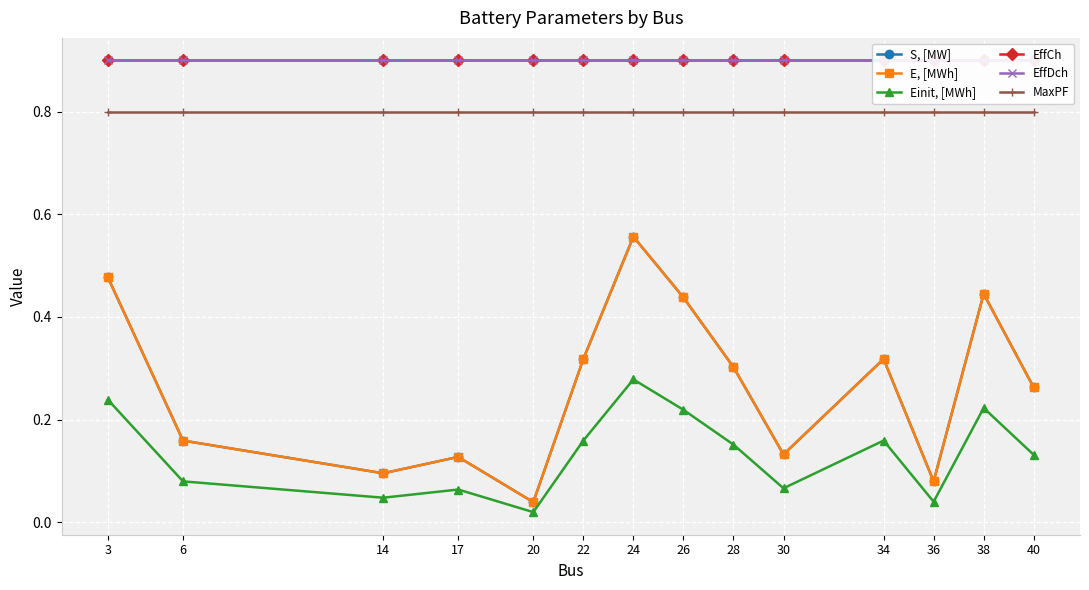

What are all the series names shown in the legend?

S, [MW], E, [MWh], Einit, [MWh], EffCh, EffDch, MaxPF